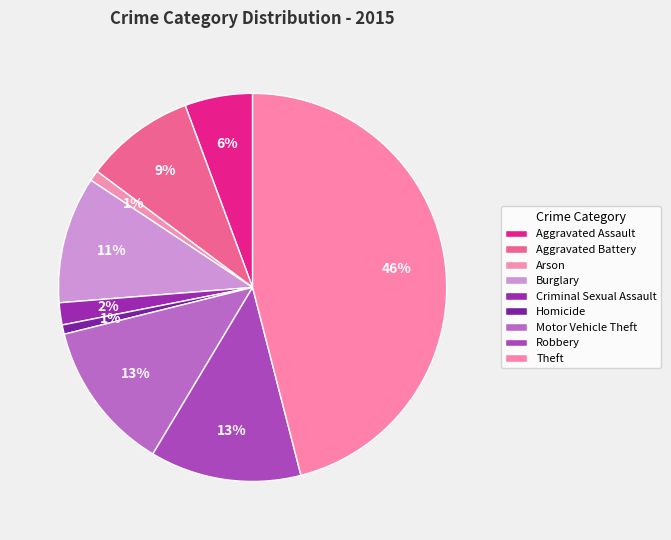

Is it true that Criminal Sexual Assault is 1% of the pie?

False